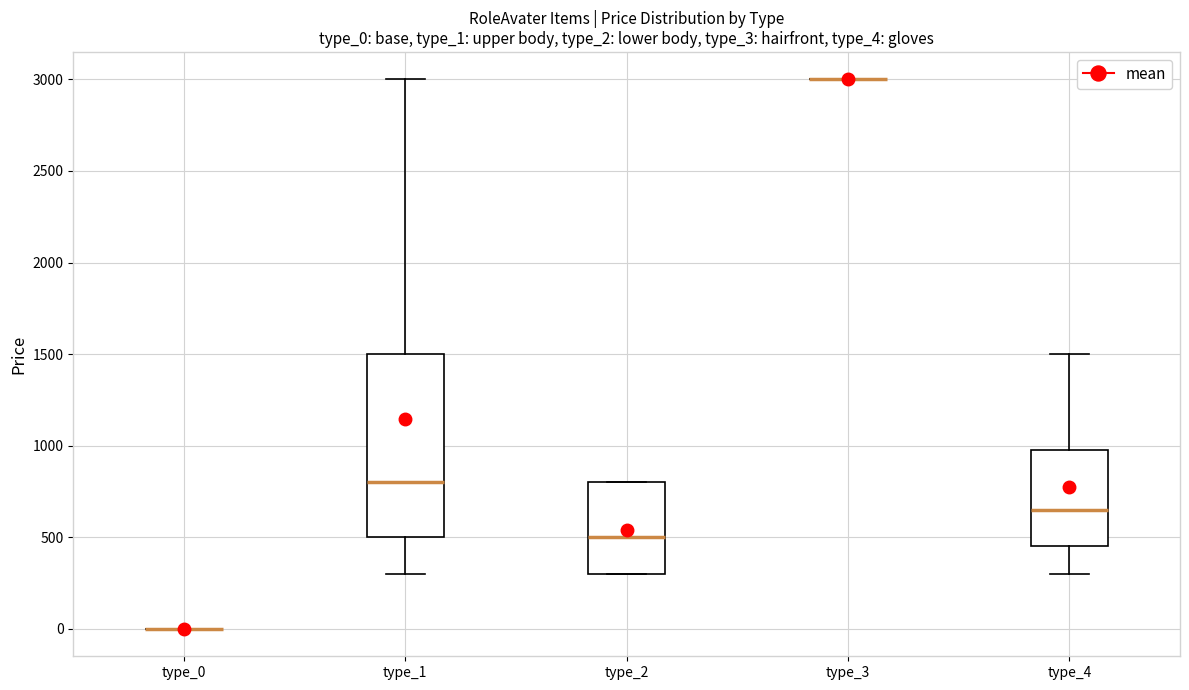

Comparing the boxes themselves (not the whiskers), which one is the tallest?

type_1